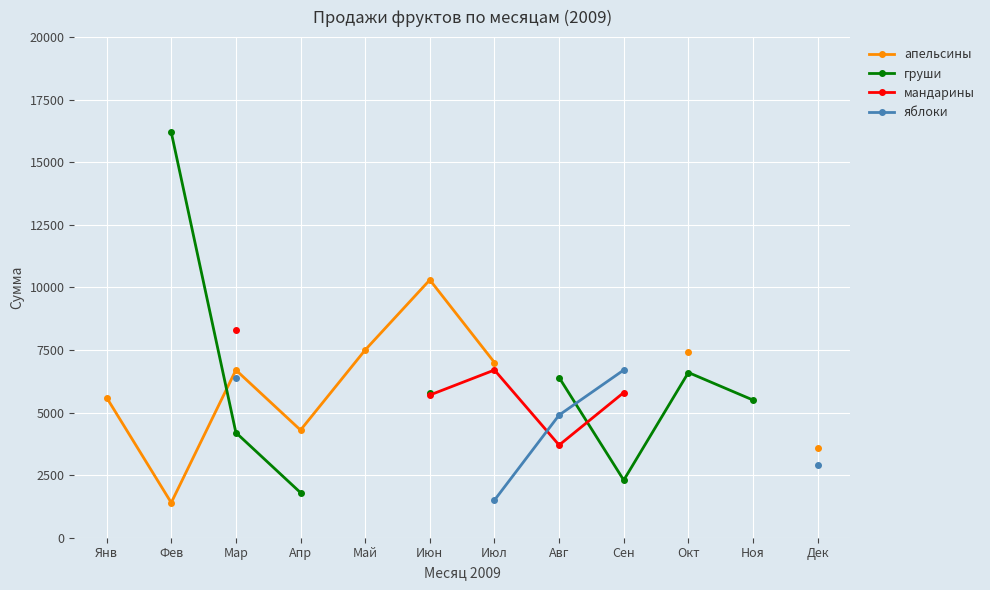

Between Янв and Фев, which is larger?

Янв